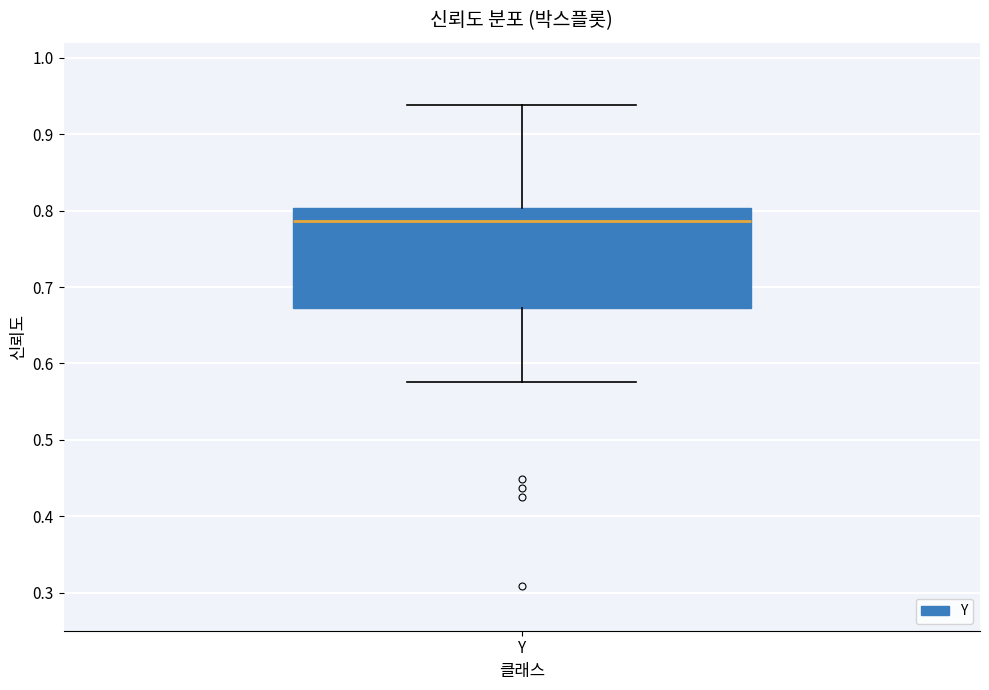

Where is the lower edge of the box for Y on the y-axis? The values are not printed on the chart, so give them approximately, as read against the axis.

0.67